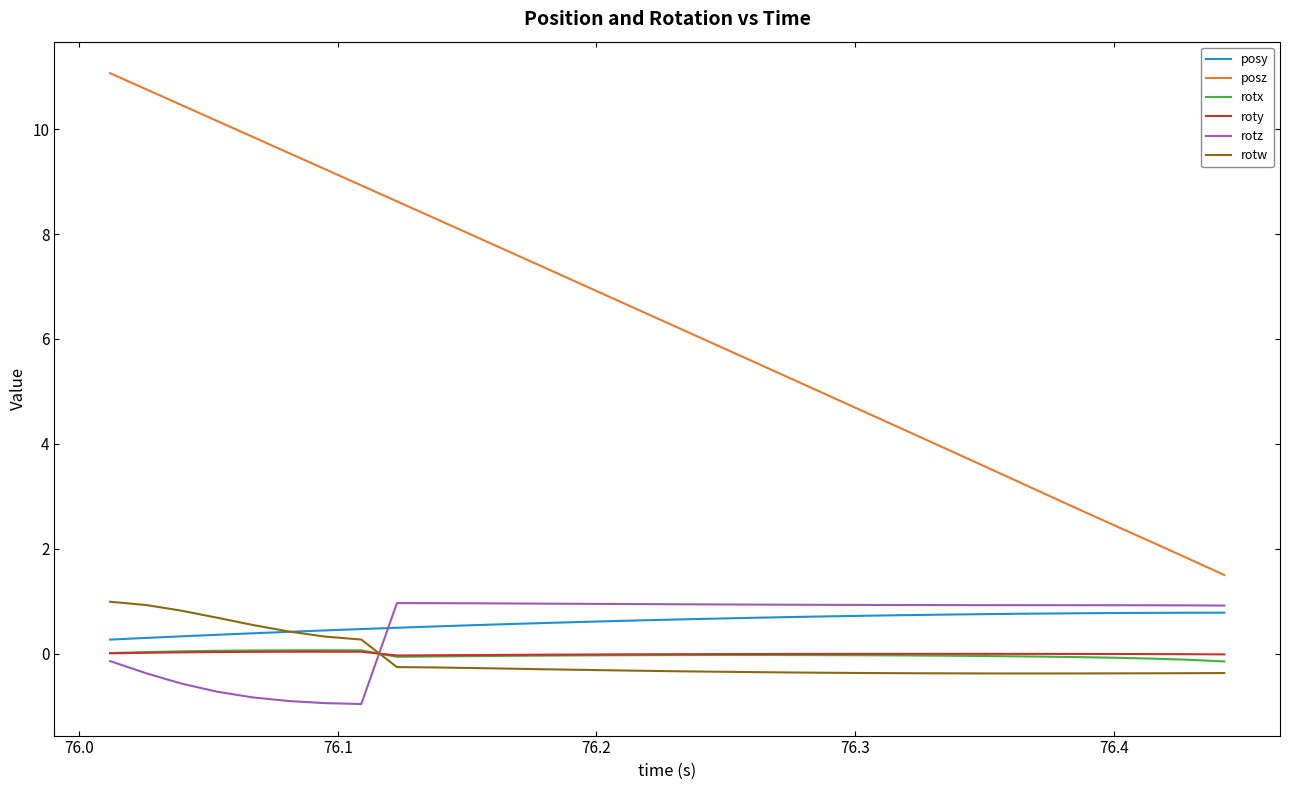

At how many categories does at least one series exceed 6?

17